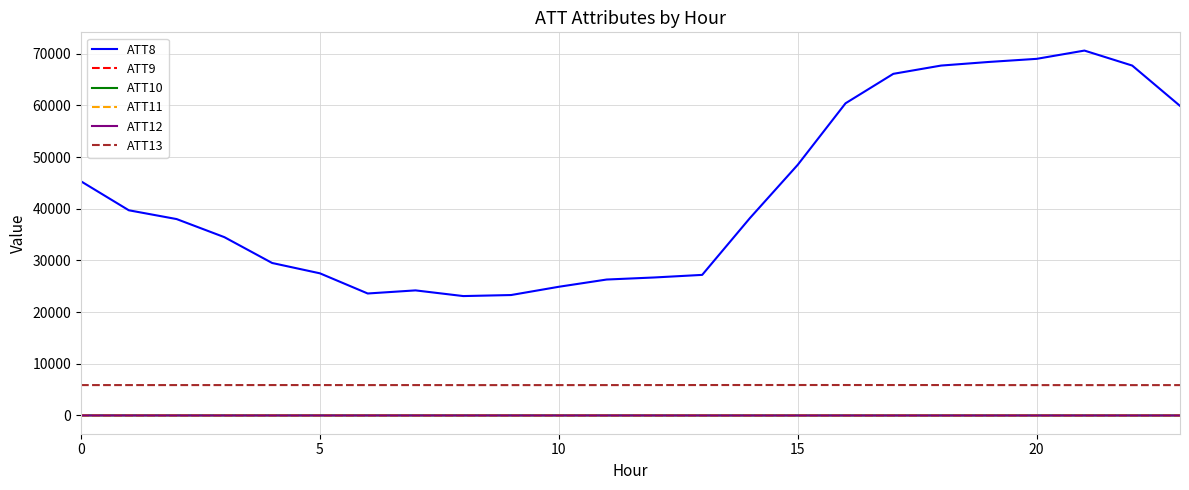

Which series has the largest total across all categories?

ATT8